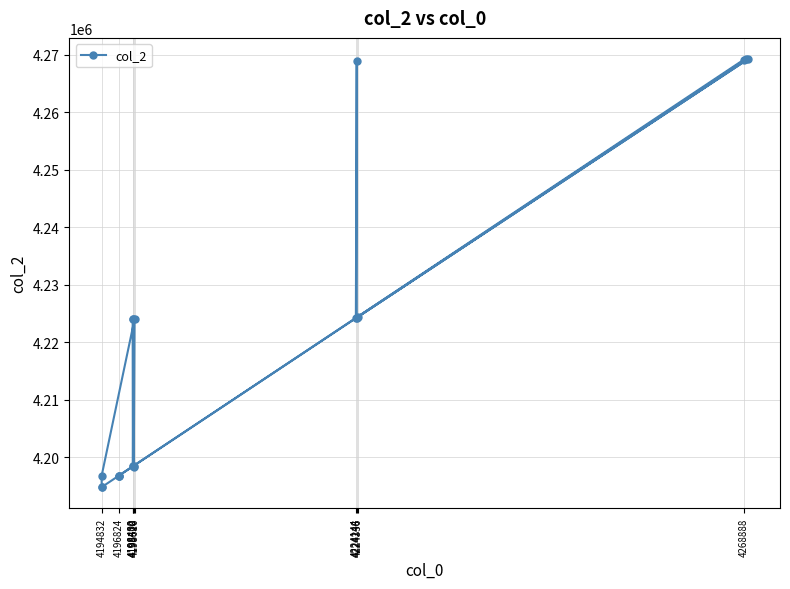

What is the difference between the maximum and minimum values?

74328